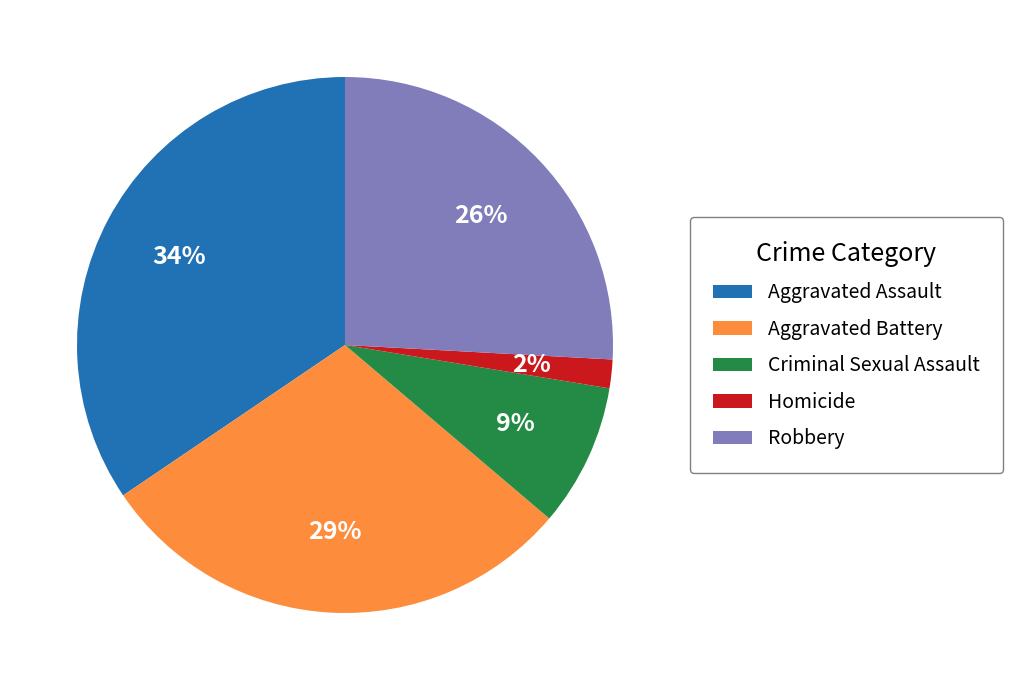

Does Homicide account for over 50% of the chart?

No